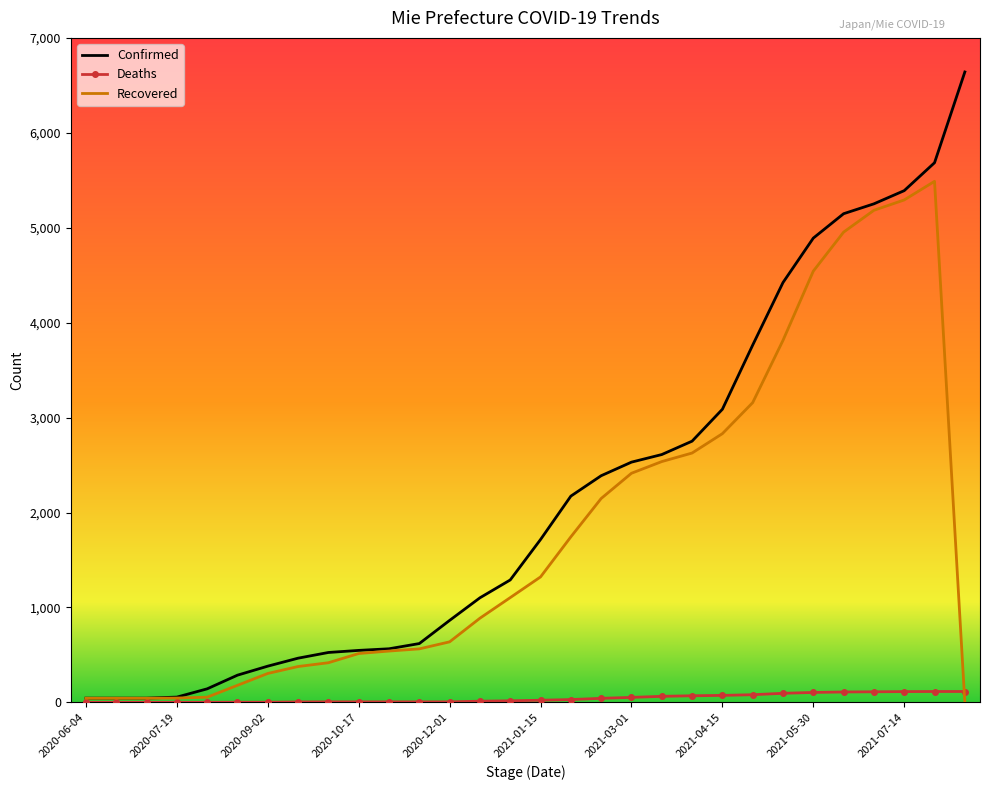

Which series has the largest total across all categories?

Confirmed